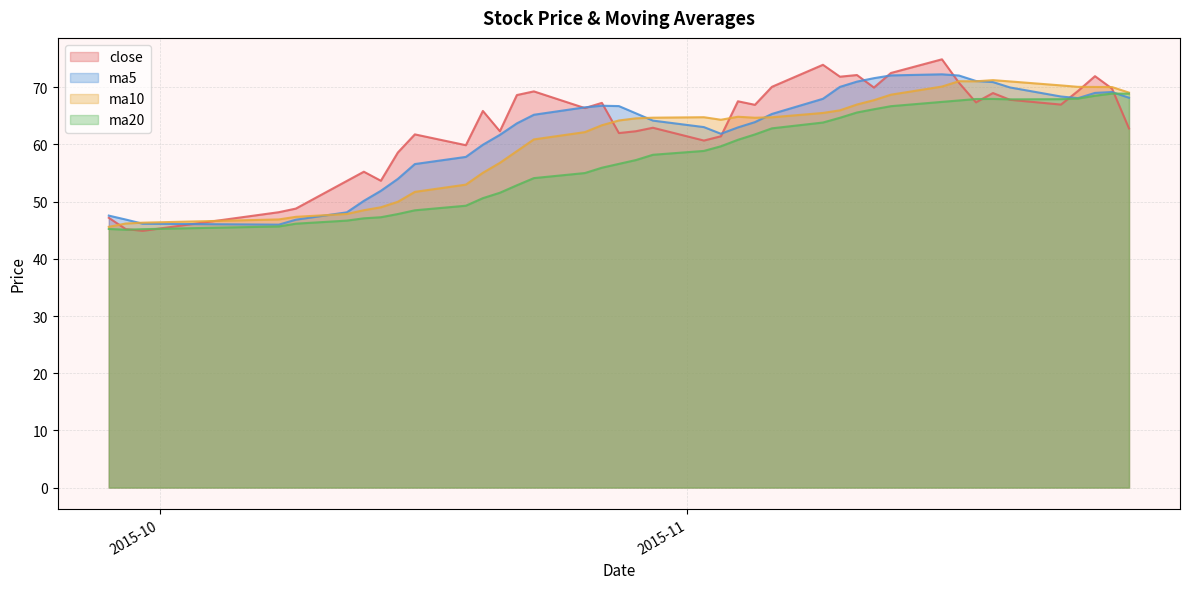

Which series has the widest spread of values?

close